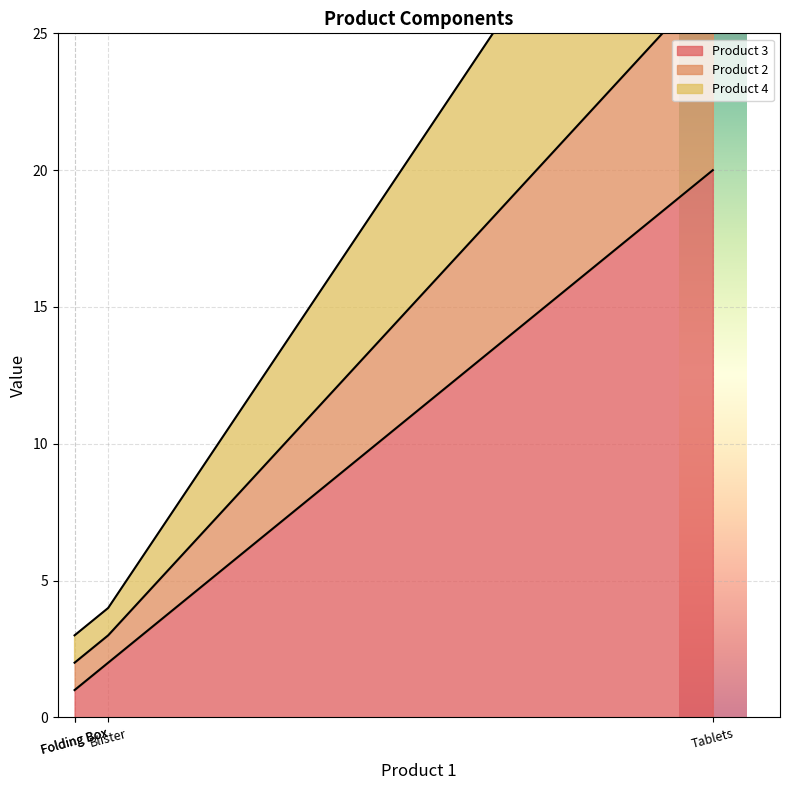

At how many categories does at least one series exceed 21?

1